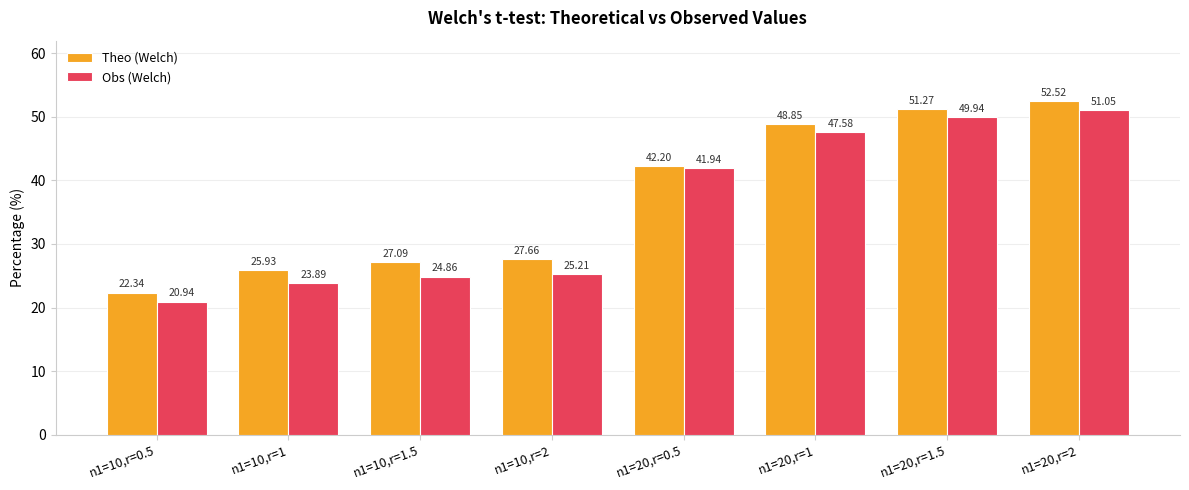

How many data points in Theo (Welch) are above 42?

4